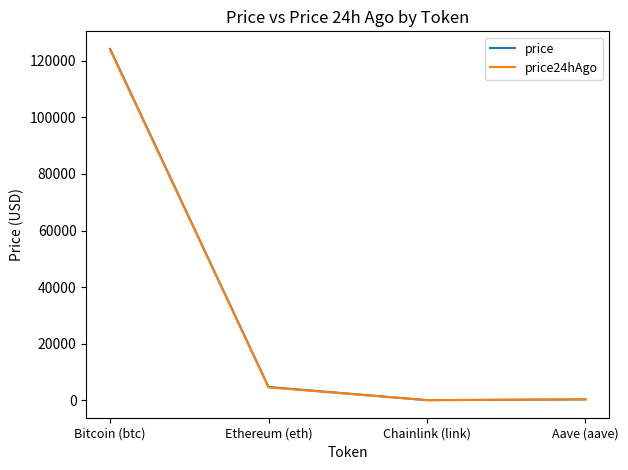

Is the value of price at Chainlink (link) greater than the value of price24hAgo at Bitcoin (btc)?

No